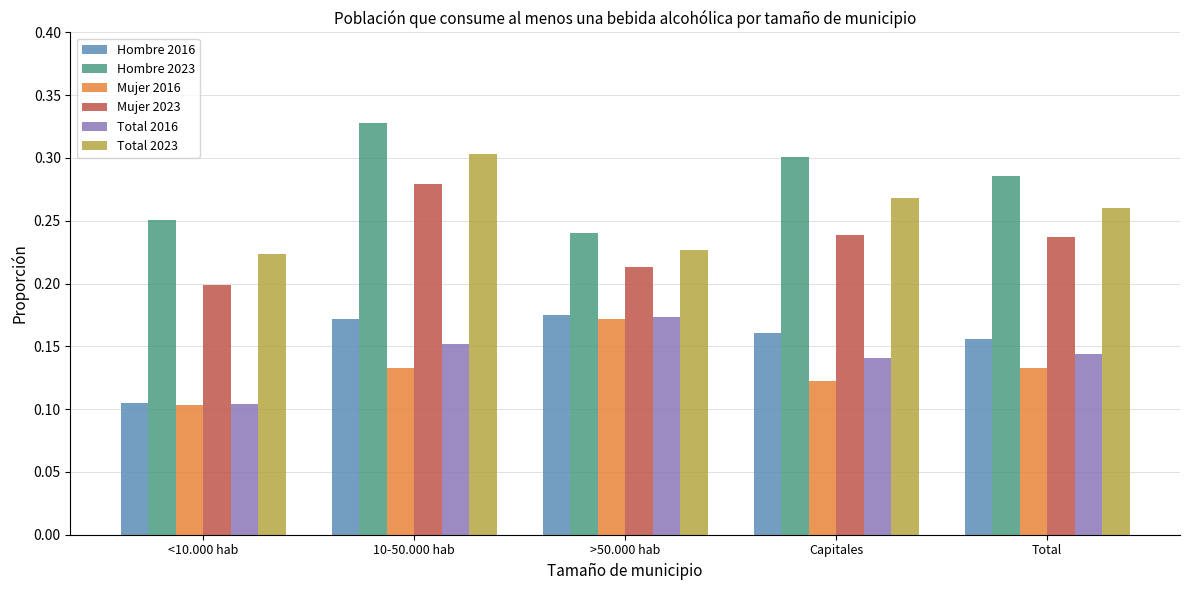

The value of Total 2016 at 10-50.000 hab is 0.2. True or false?

True